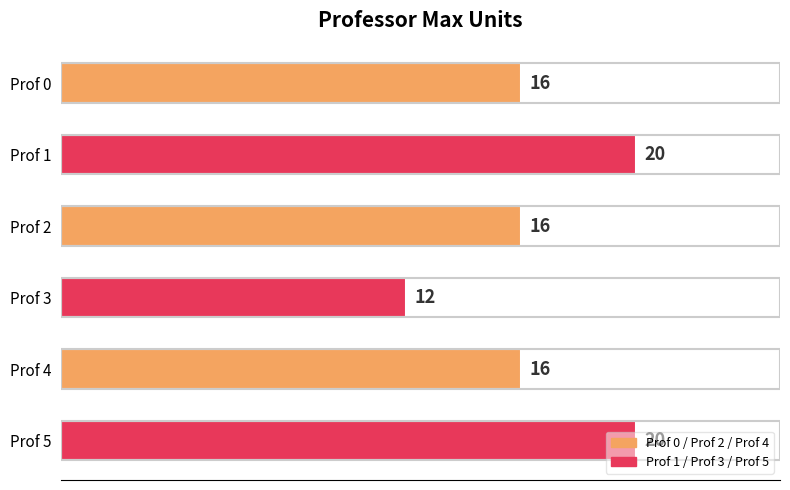

Which category has the lowest value across all series?

Prof 3